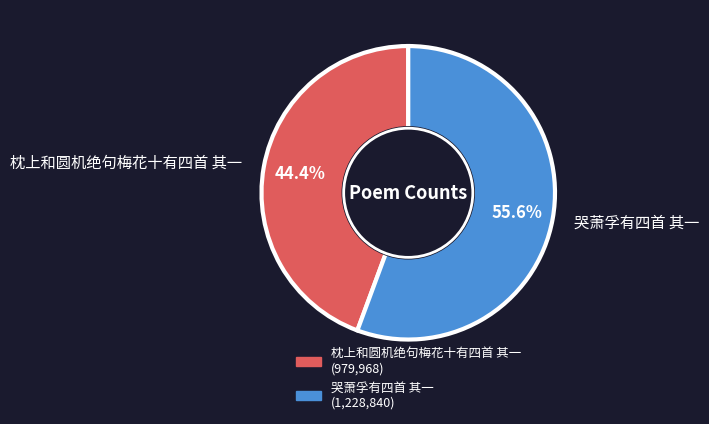

To the nearest percent, what is the difference between the 哭萧孚有四首 其一 and 枕上和圆机绝句梅花十有四首 其一 slice percentages?

11%